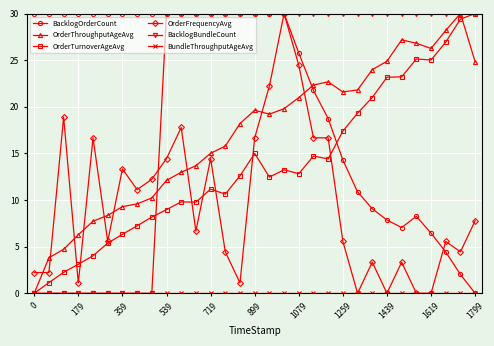

True or false: OrderThroughputAgeAvg and BacklogOrderCount intersect in this chart.

True